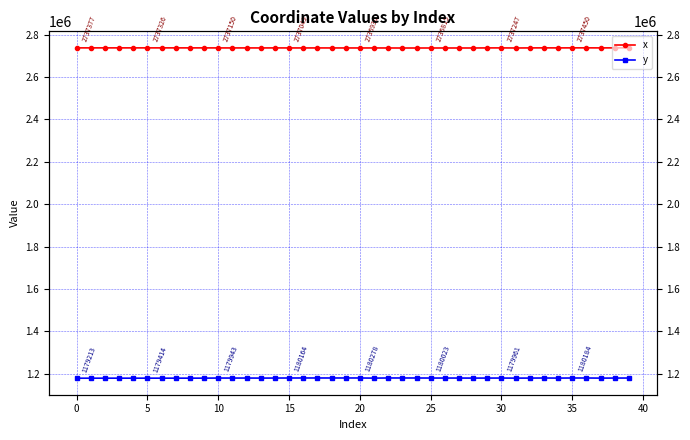

At 19, list the series in order from smallest to largest.

y, x